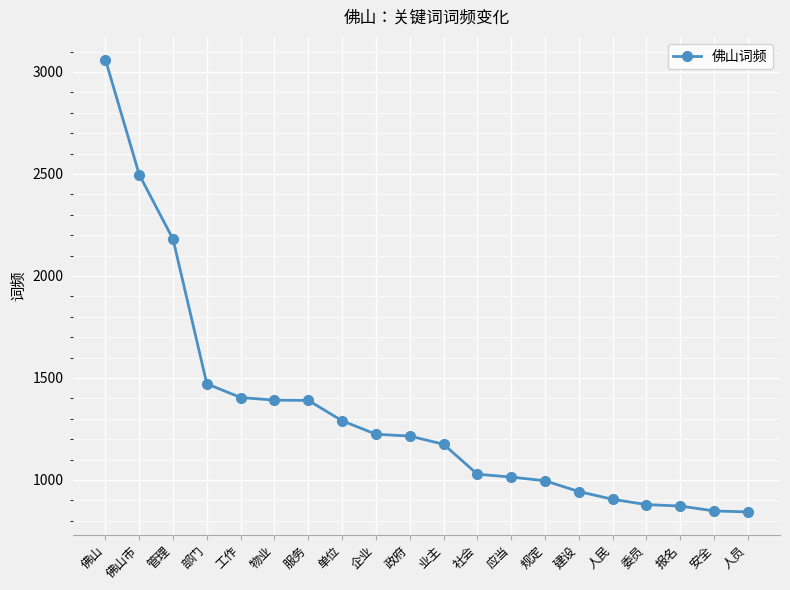

How many lines are shown in the chart?

1